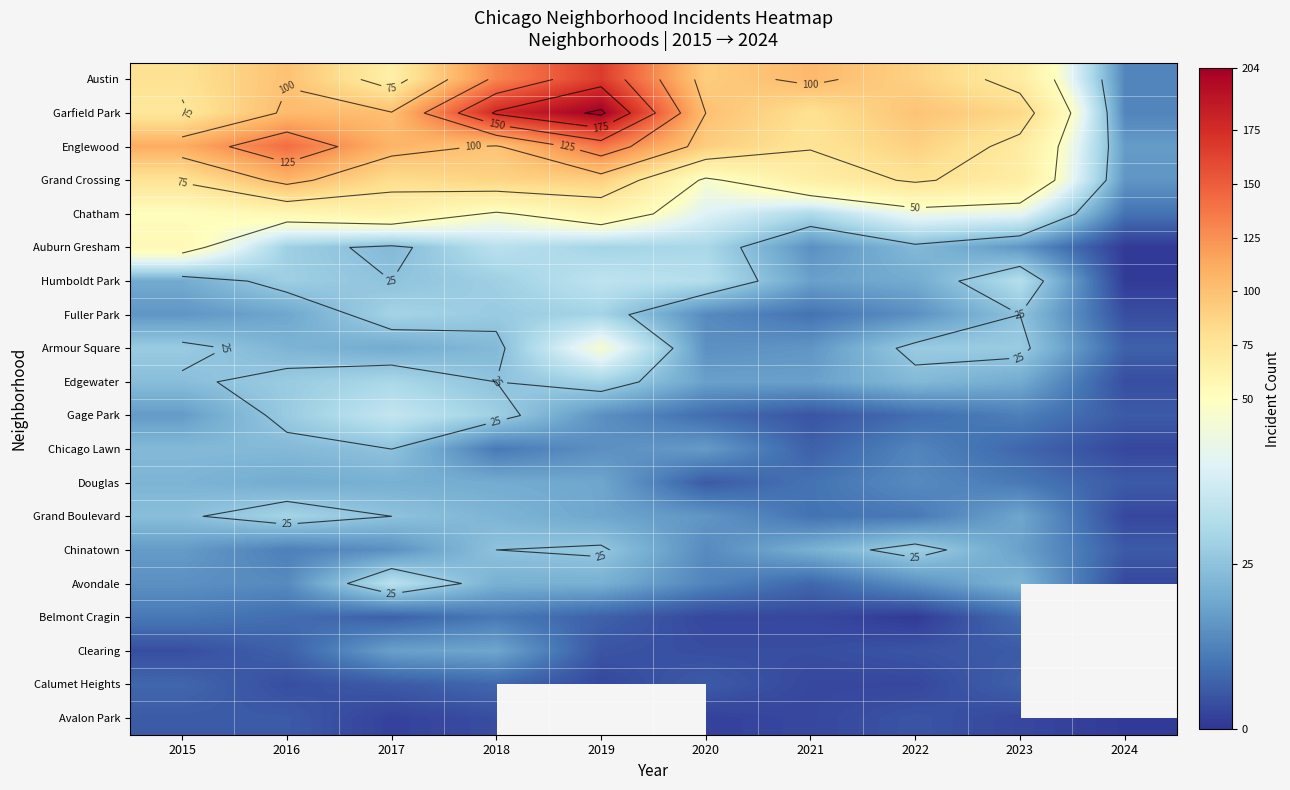

At which label does Belmont Cragin reach its minimum?

2022